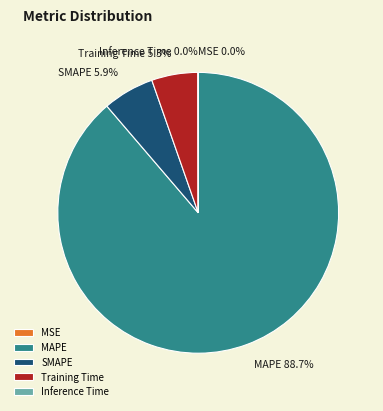

Does MAPE account for over 50% of the chart?

Yes